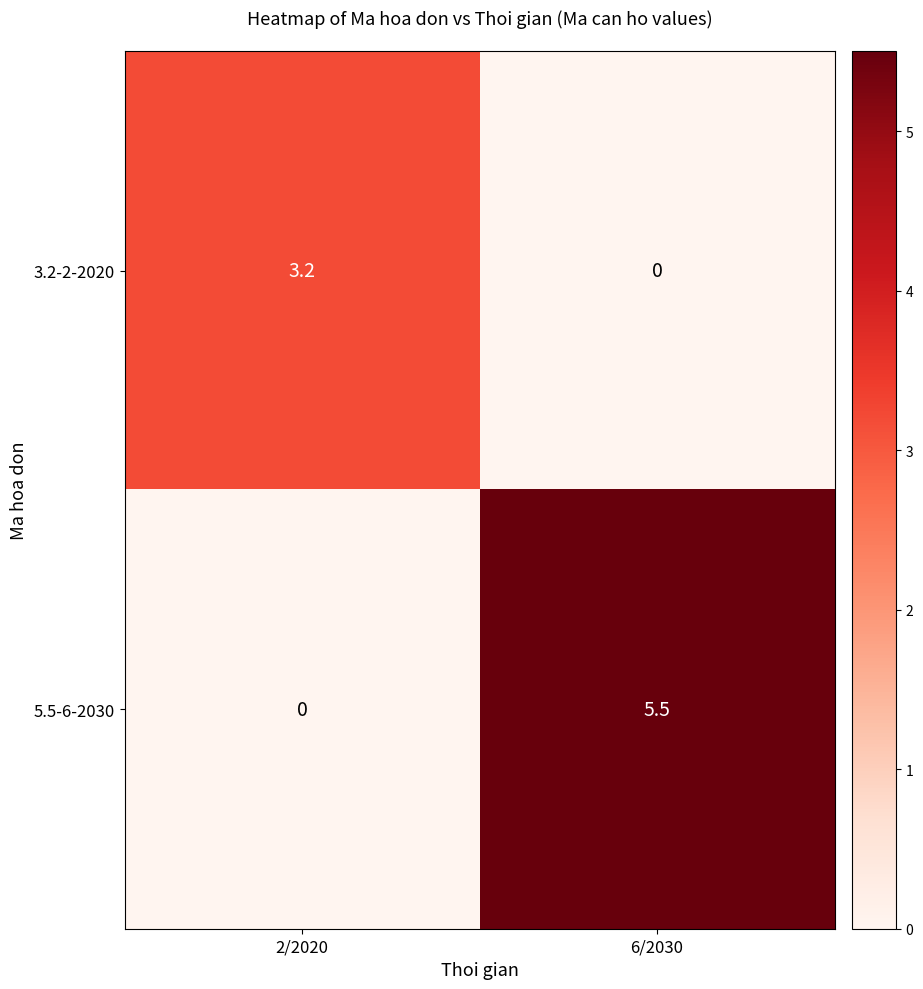

Is it true that 5.5-6-2030 equals -1.9 at 2/2020?

False